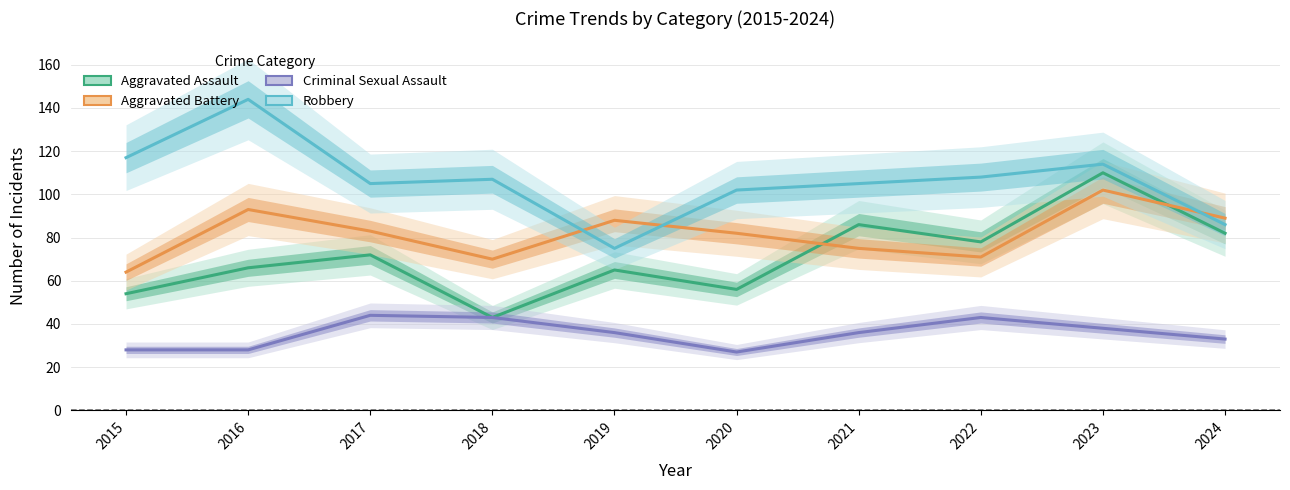

Which series has the widest spread of values?

Robbery